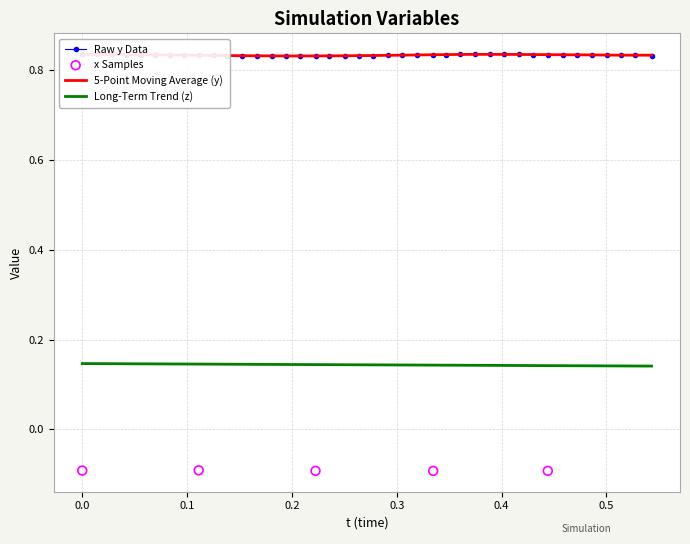

True or false: Long-Term Trend (z) and 5-Point Moving Average (y) intersect in this chart.

False